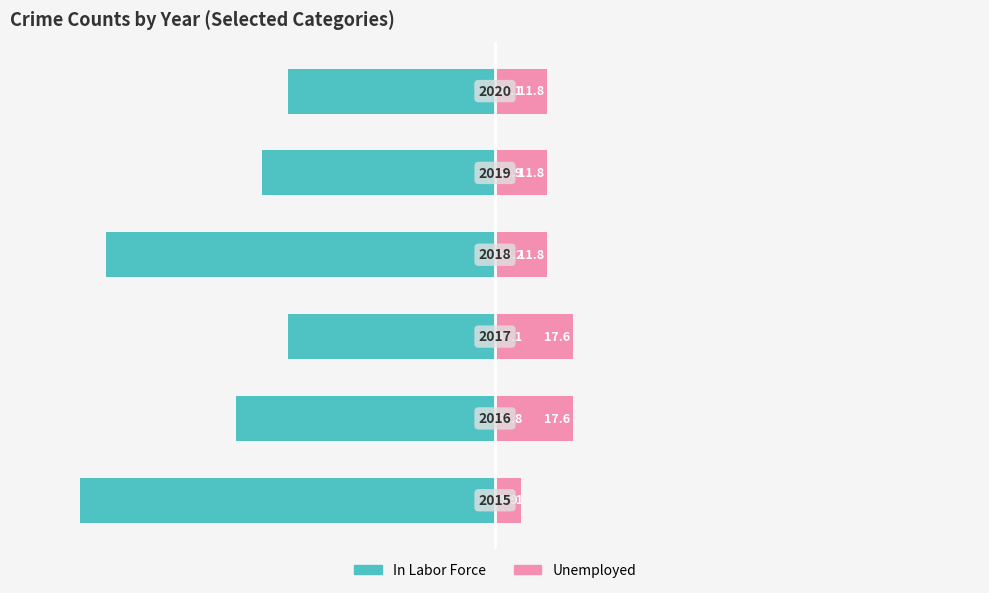

Does the chart contain any negative values?

Yes